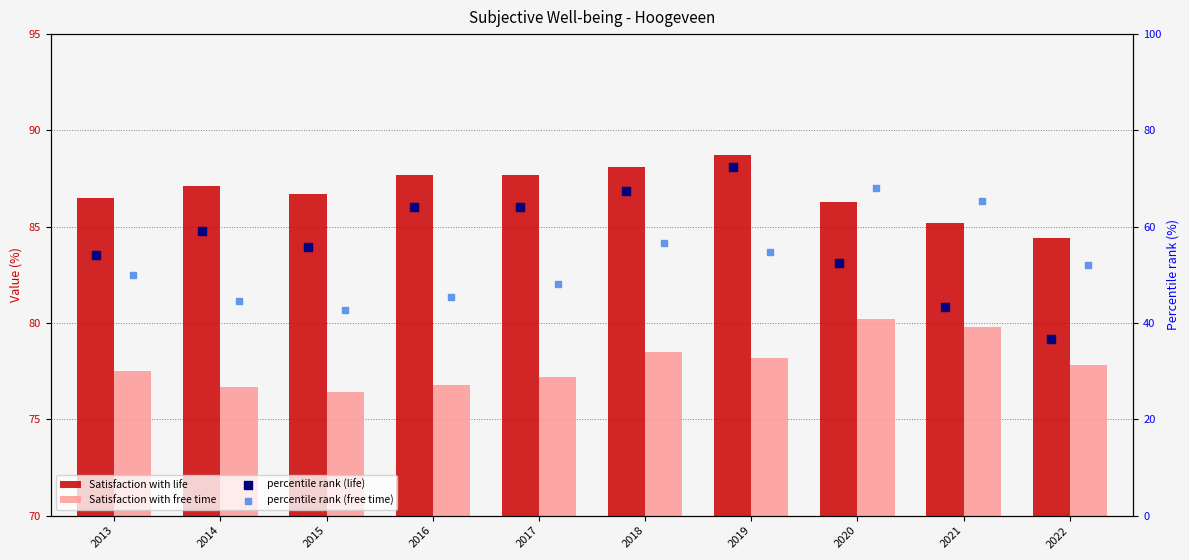

What are all the series names shown in the legend?

Satisfaction with life, Satisfaction with free time, percentile rank (life), percentile rank (free time)